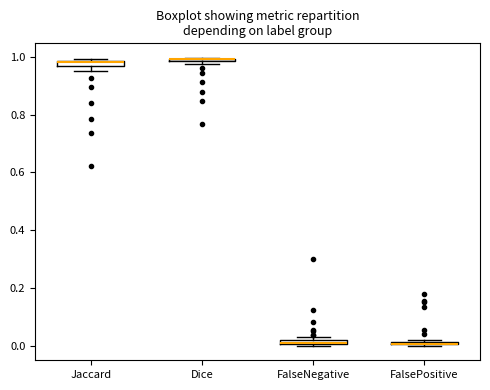

Where is the lower edge of the box for FalsePositive on the y-axis? The values are not printed on the chart, so give them approximately, as read against the axis.

0.00